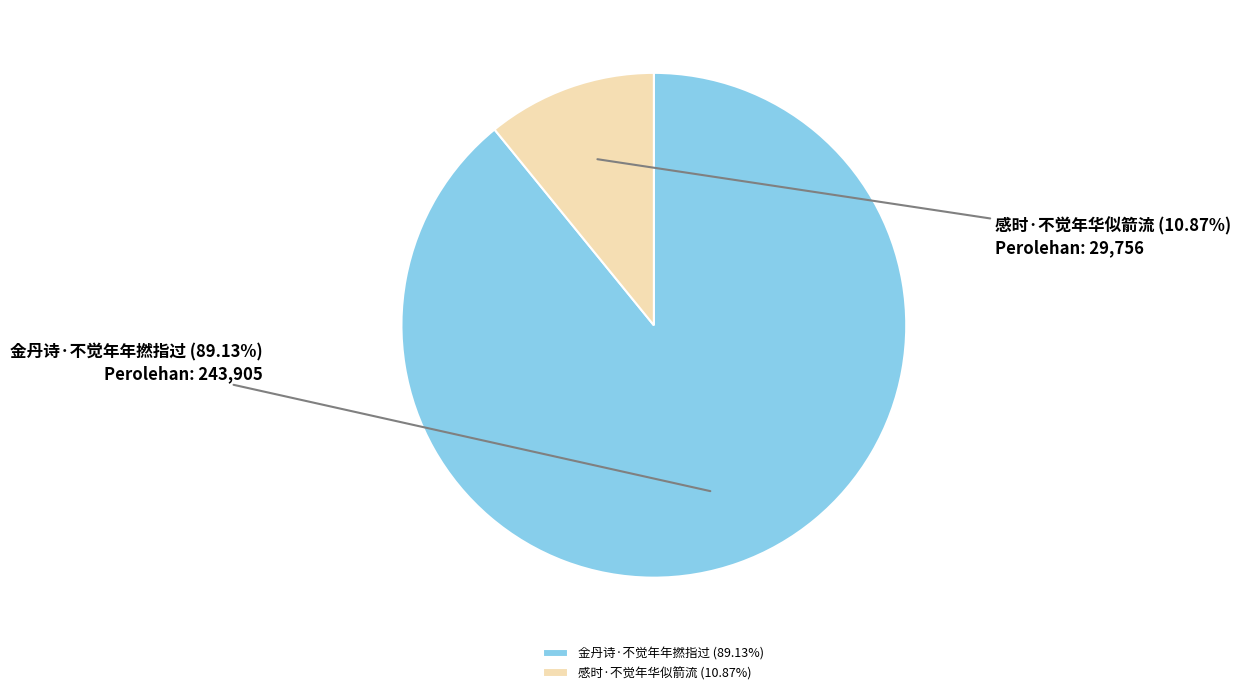

To the nearest percent, what is the difference between the 感时·不觉年华似箭流 and 金丹诗·不觉年年撚指过 slice percentages?

78%